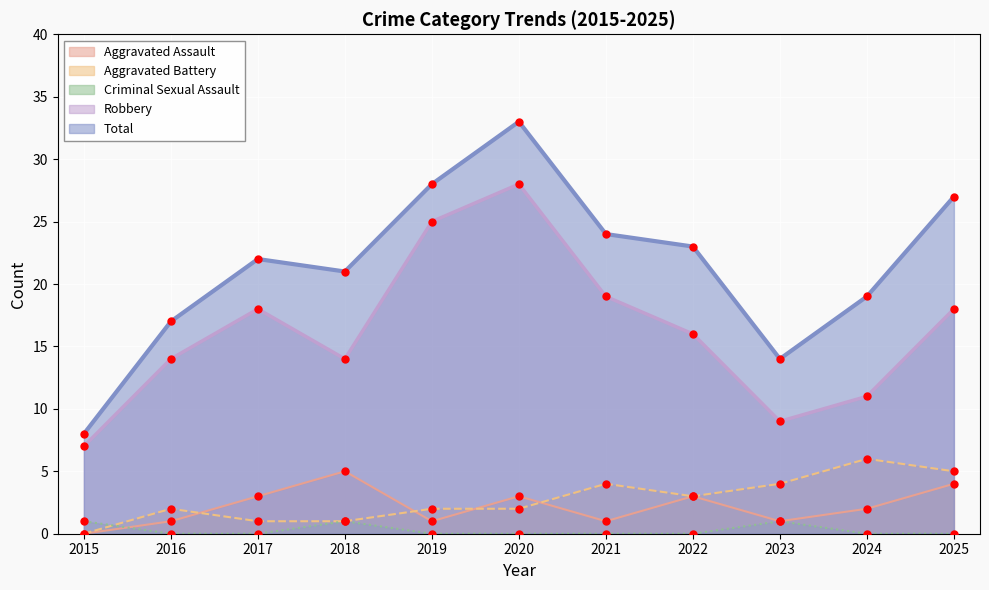

Rank the series by their maximum value, from highest to lowest.

Total, Robbery, Aggravated Battery, Aggravated Assault, Criminal Sexual Assault